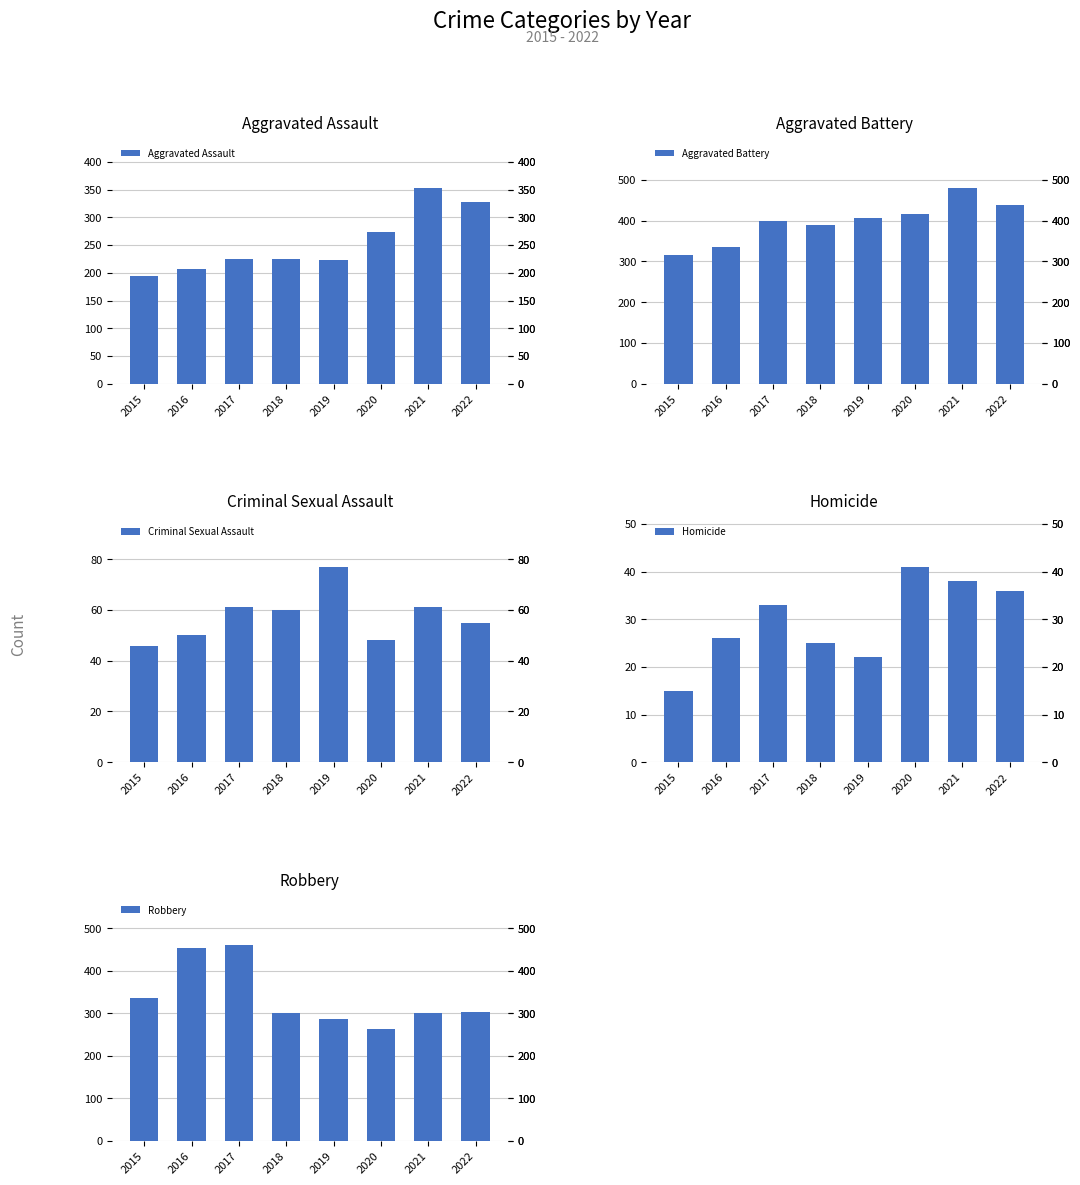

What is the difference between the highest and lowest values at 2021?

441